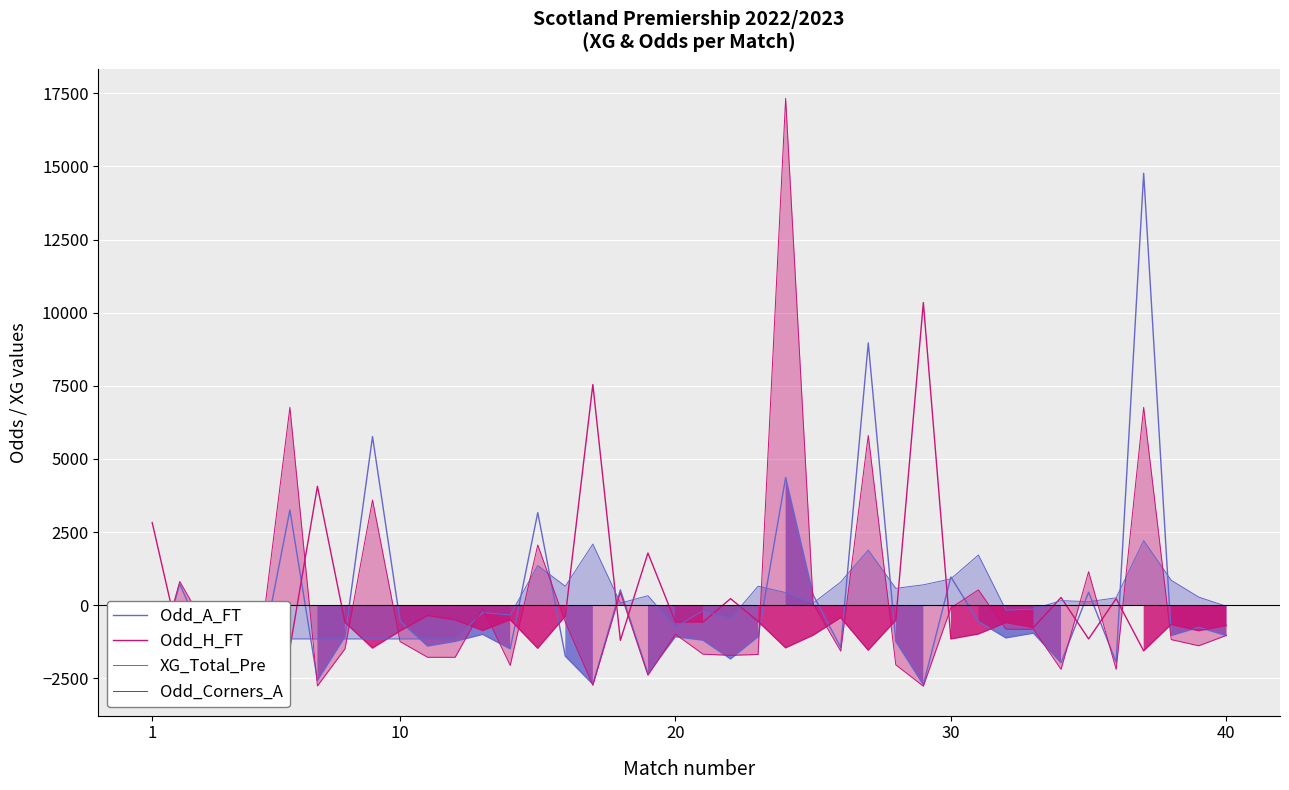

What is the highest value of the Odd_A_FT series?

14765.6